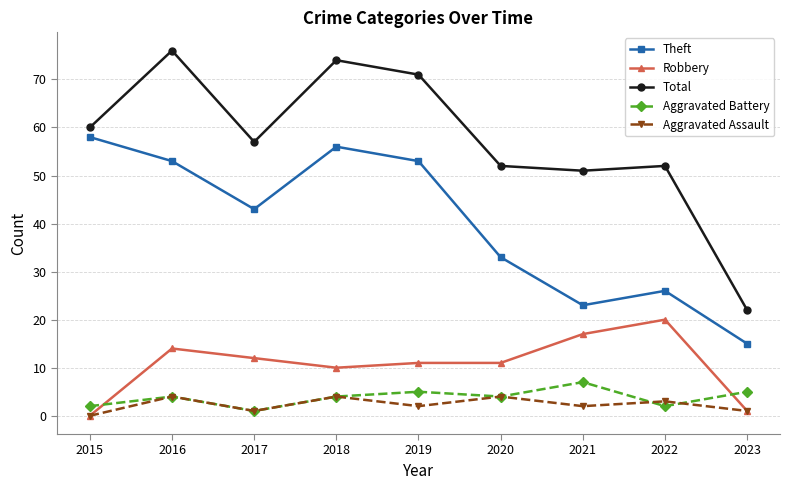

How many data points does each series have?

9